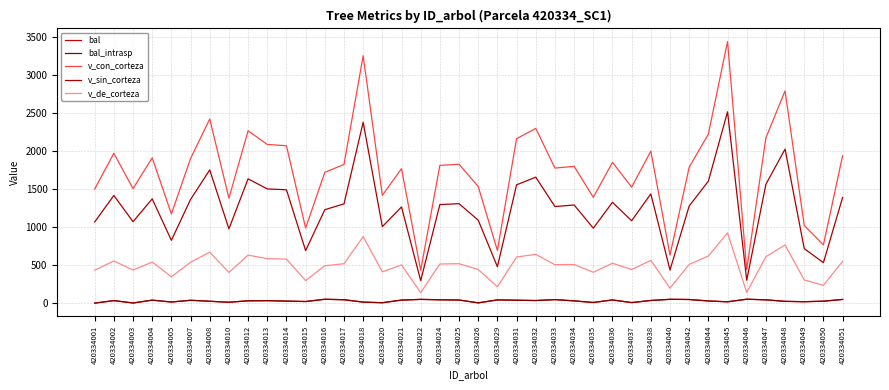

Rank the series at 420334010 from highest to lowest value.

v_con_corteza, v_sin_corteza, v_de_corteza, bal, bal_intrasp